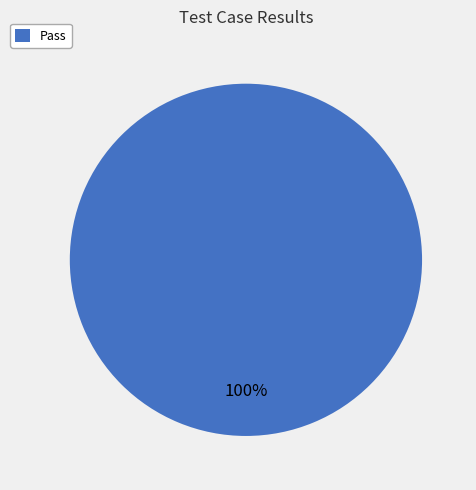

The Pass slice represents 100% of the pie. True or false?

True